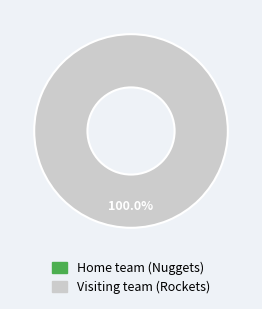

What is the change in value from Home team (Nuggets) to Visiting team (Rockets)?

+41